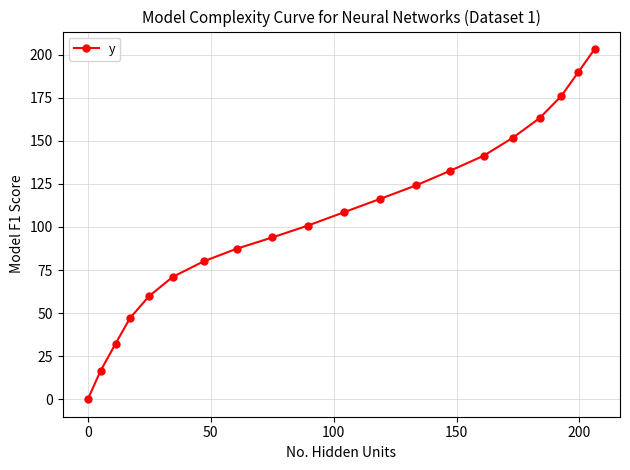

Reading right to left, transcribe all the data shown in this chart.

203.3	189.8	176.0	163.2	151.8	141.4	132.5	124.2	116.3	108.5	100.8	93.9	87.4	80.1	71.0	59.7	47.0	32.3	16.6	0.0